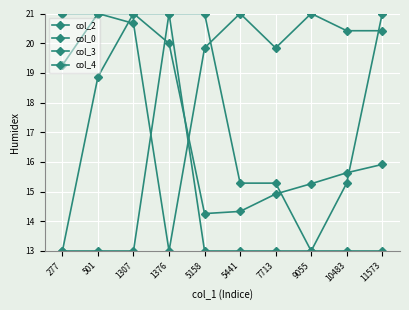

Does the chart have visible grid lines?

Yes